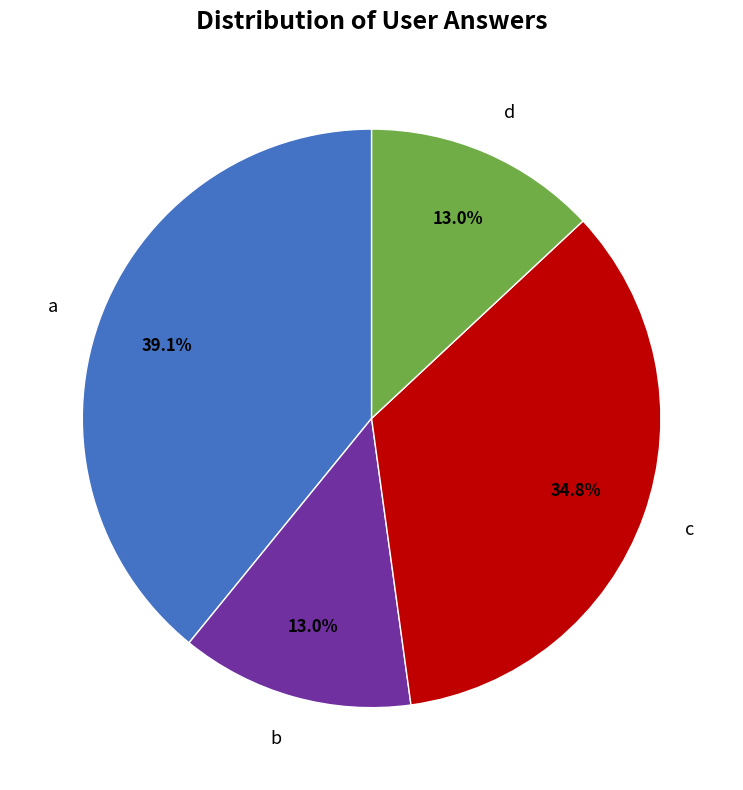

Is there any slice that represents more than half of the pie?

No